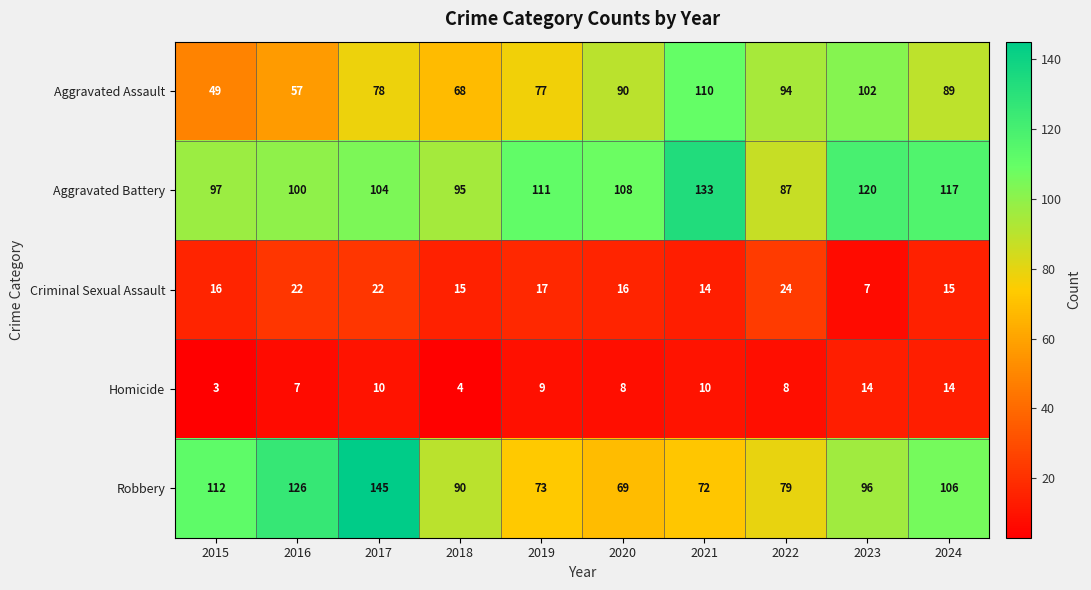

What is the sum of the Aggravated Battery values at 2019 and 2020?

219